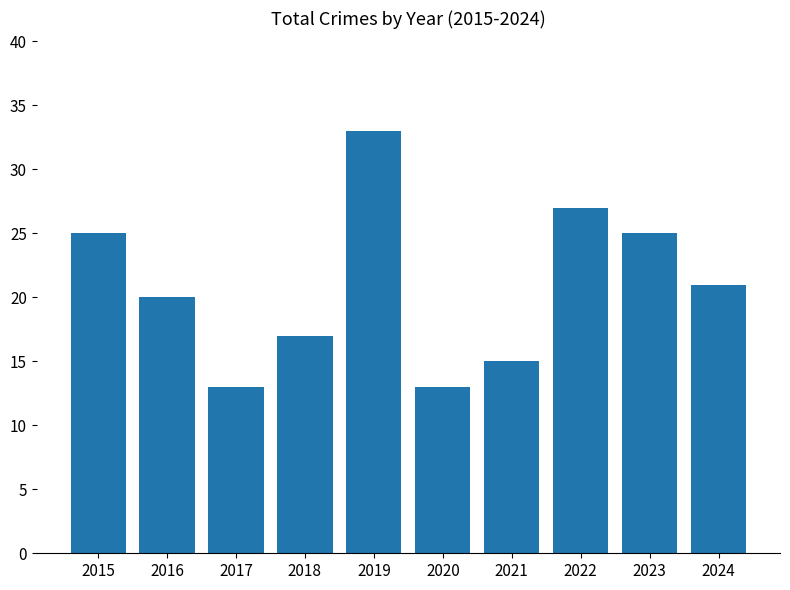

What is the sum of the values at 2019 and 2022?

60